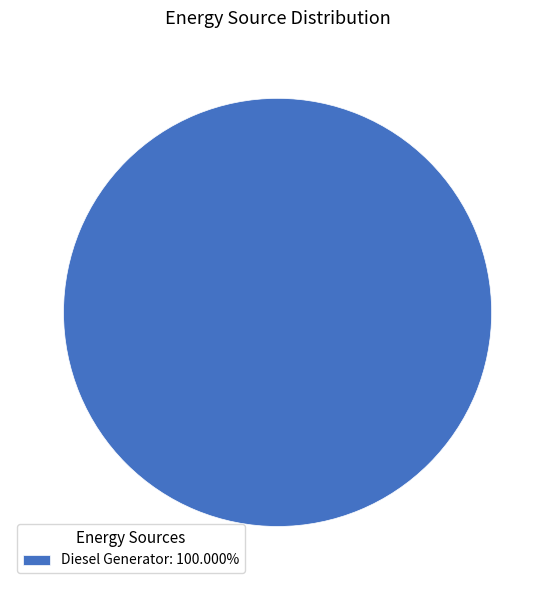

Does Diesel Generator: 100.000% account for over 50% of the chart?

Yes